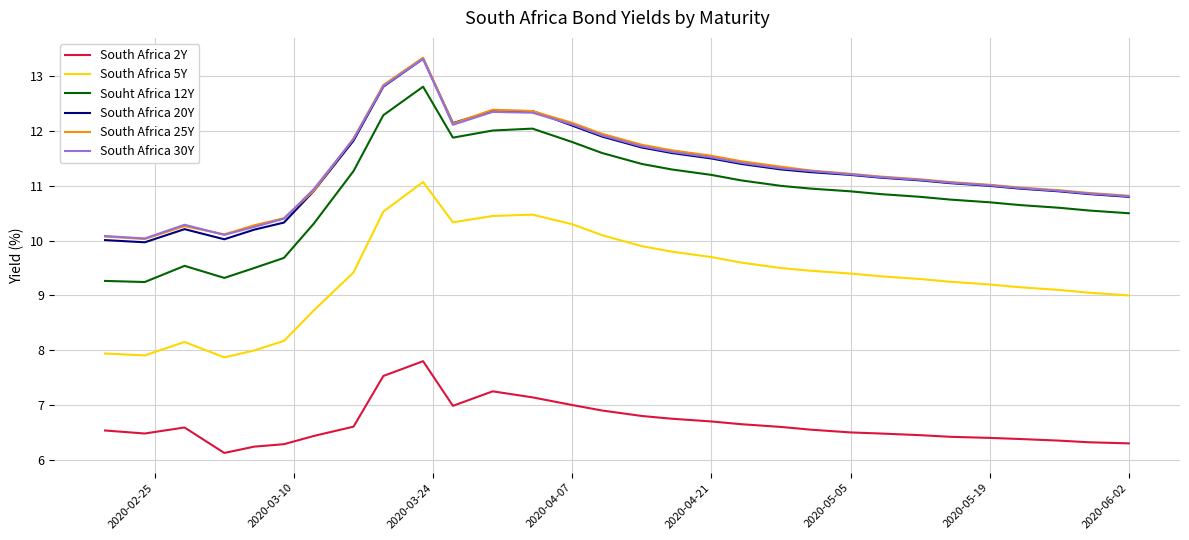

What is the maximum value shown in the chart?

13.3